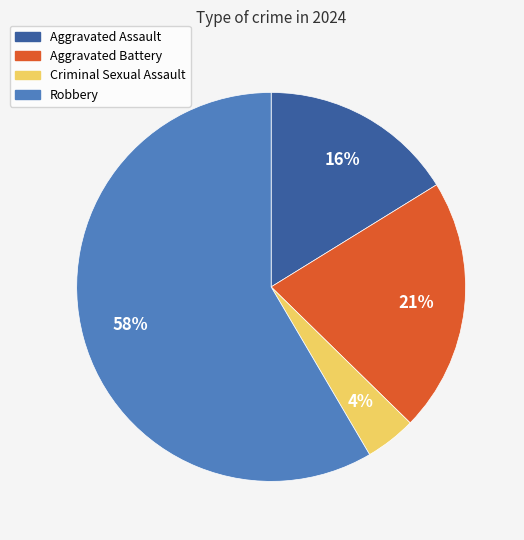

Rank the categories by value from lowest to highest.

Criminal Sexual Assault, Aggravated Assault, Aggravated Battery, Robbery